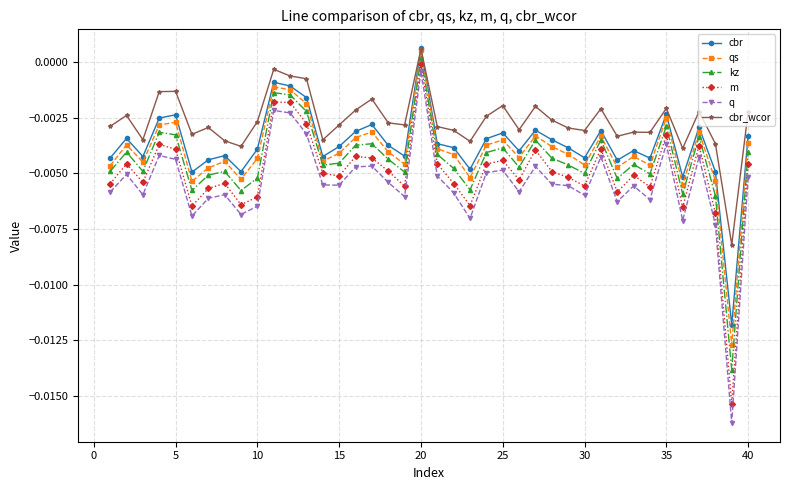

Which series has the widest spread of values?

q